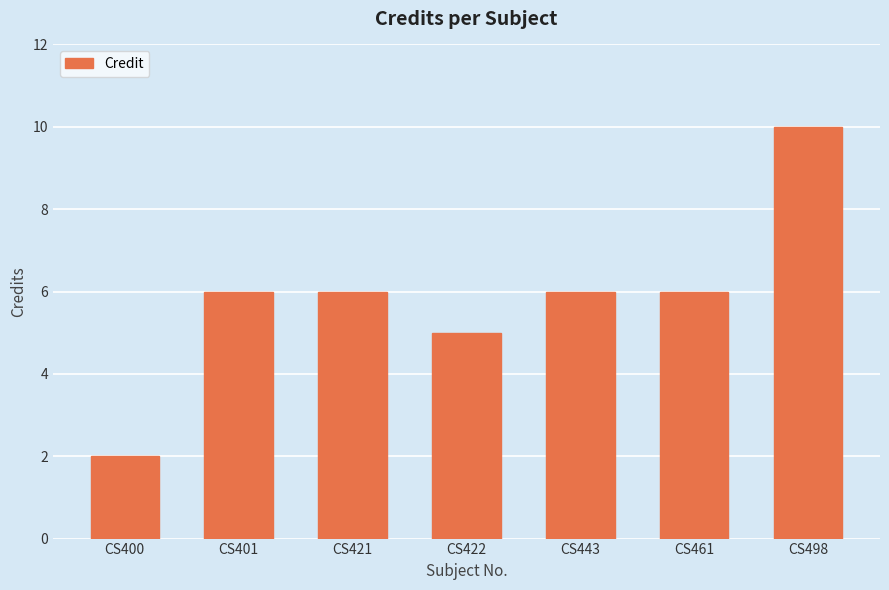

True or false: the data shows 15 at CS498.

False